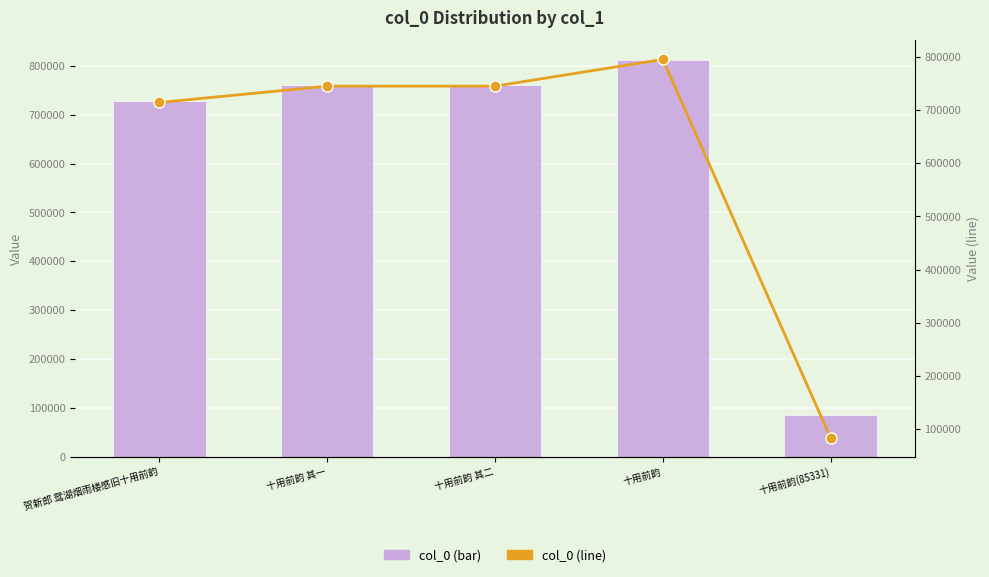

What is the label of the 2nd bar from the right?

十用前韵